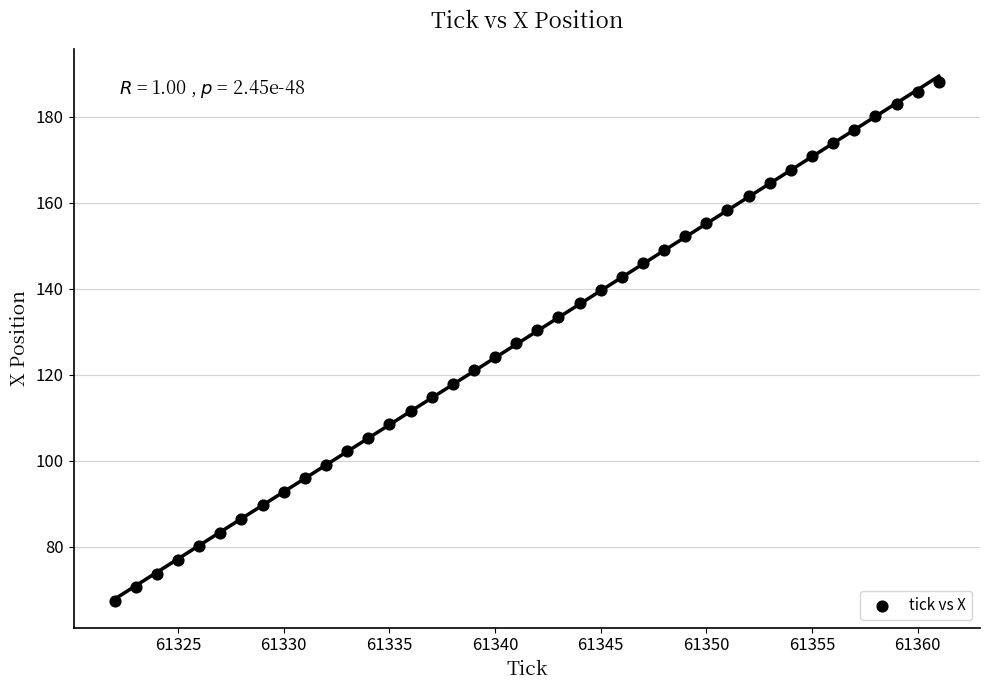

What is the range of X values (max minus min)?

39.0